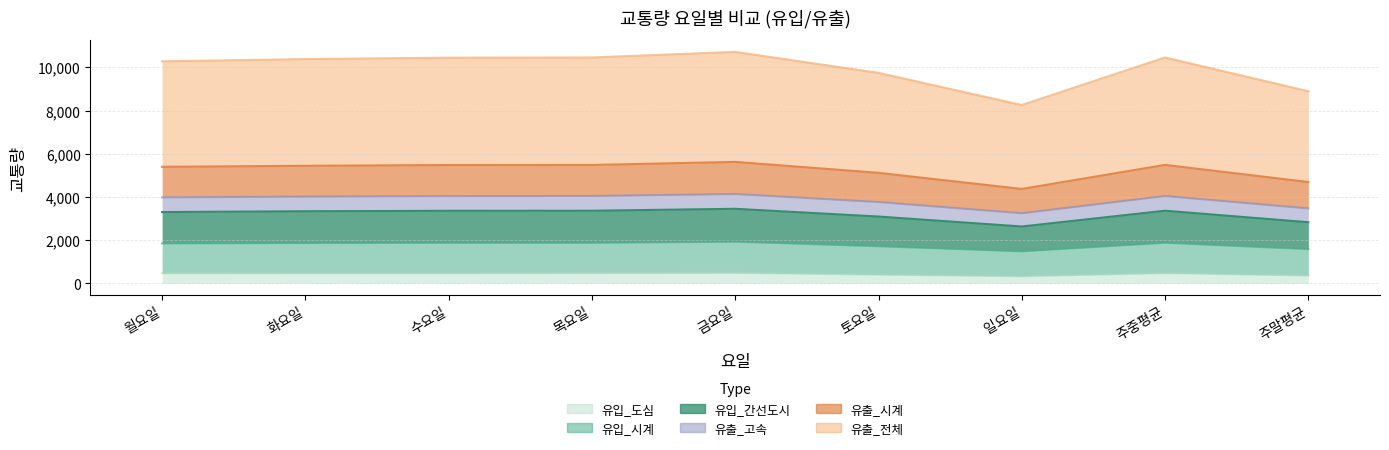

Which category has the lowest value in the 유출_전체 series?

일요일